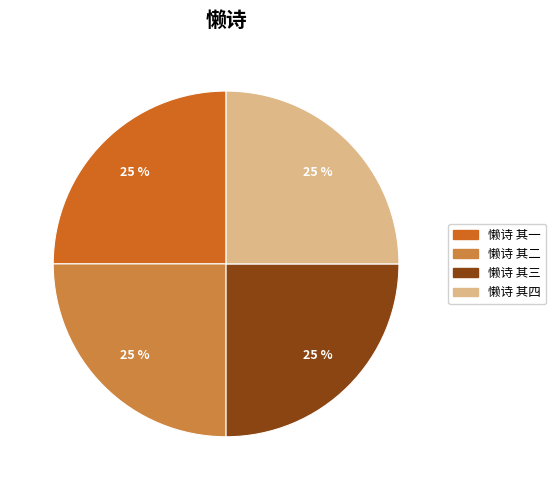

Approximately how many times larger is the value at 懒诗 其三 compared to 懒诗 其四?

1.0